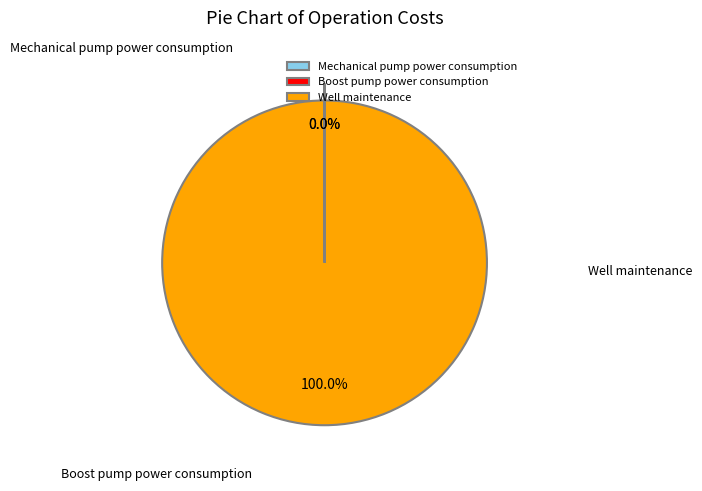

Does any single category account for the majority?

Yes